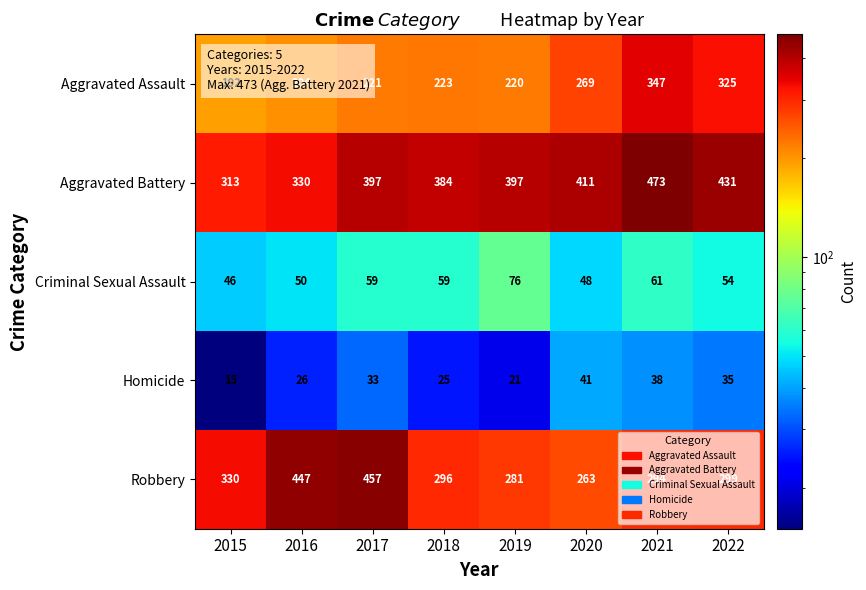

Is it true that Criminal Sexual Assault equals 85 at 2017?

False